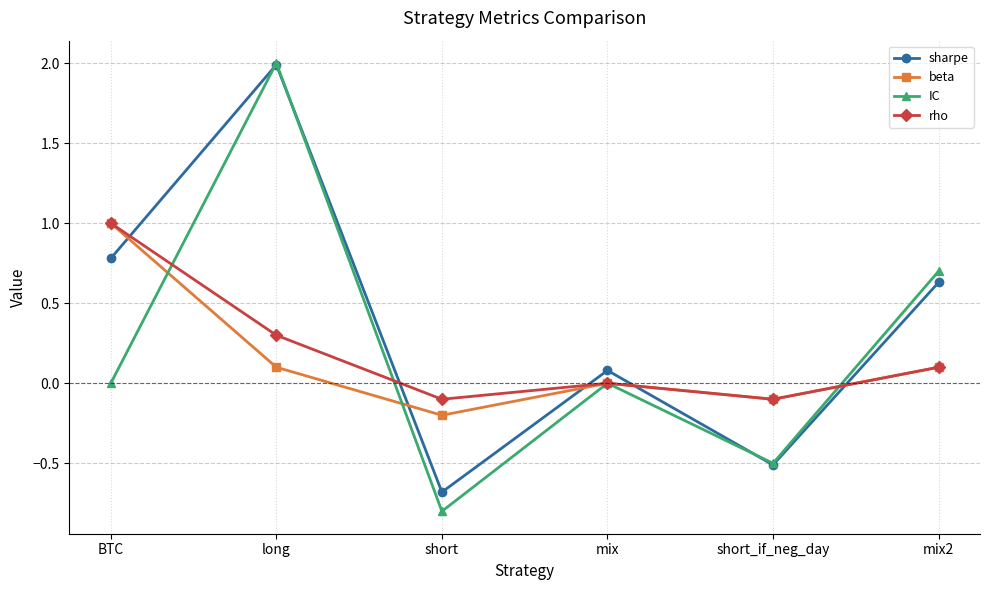

What is the label of the 5th point from the left?

short_if_neg_day